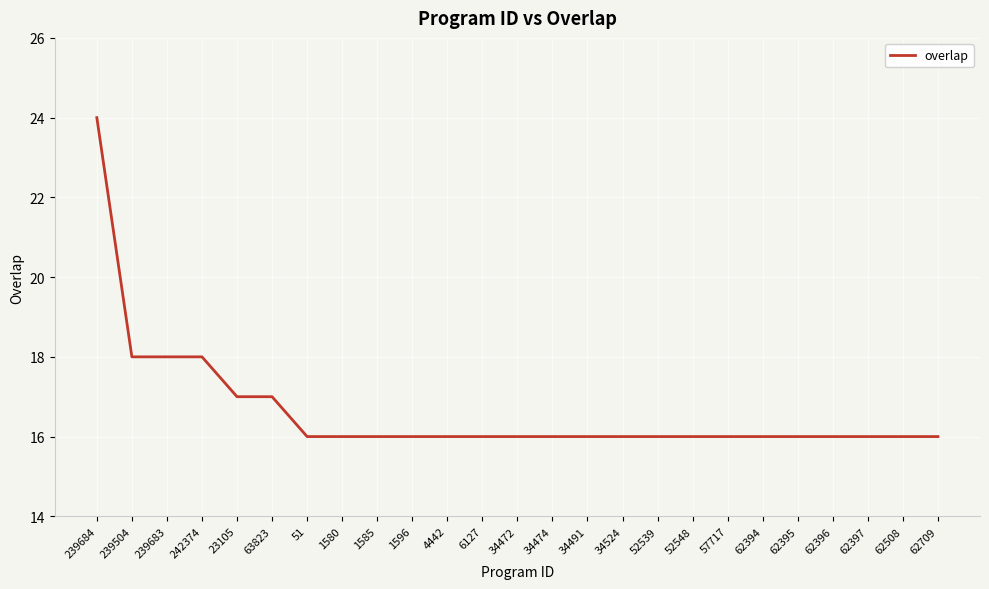

What is the sum of all values?

416